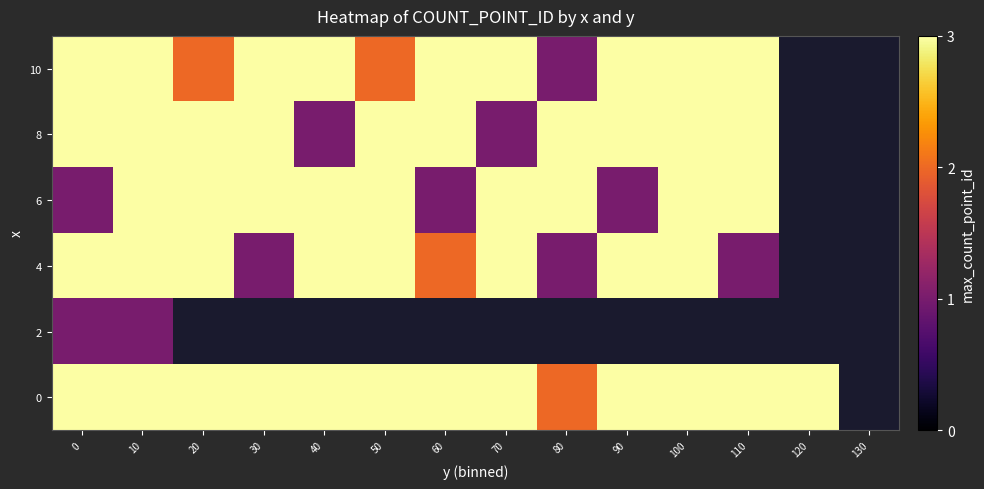

How many values in 10 are above zero?

12